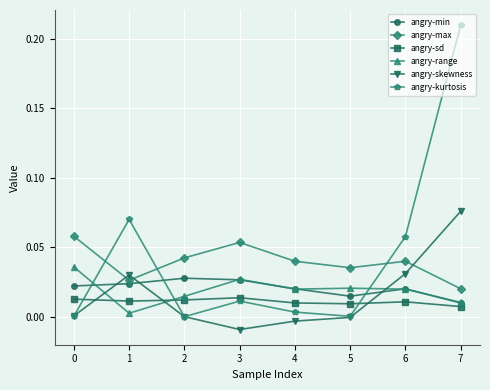

Between 3 and 4, which series saw the biggest shift?

angry-max